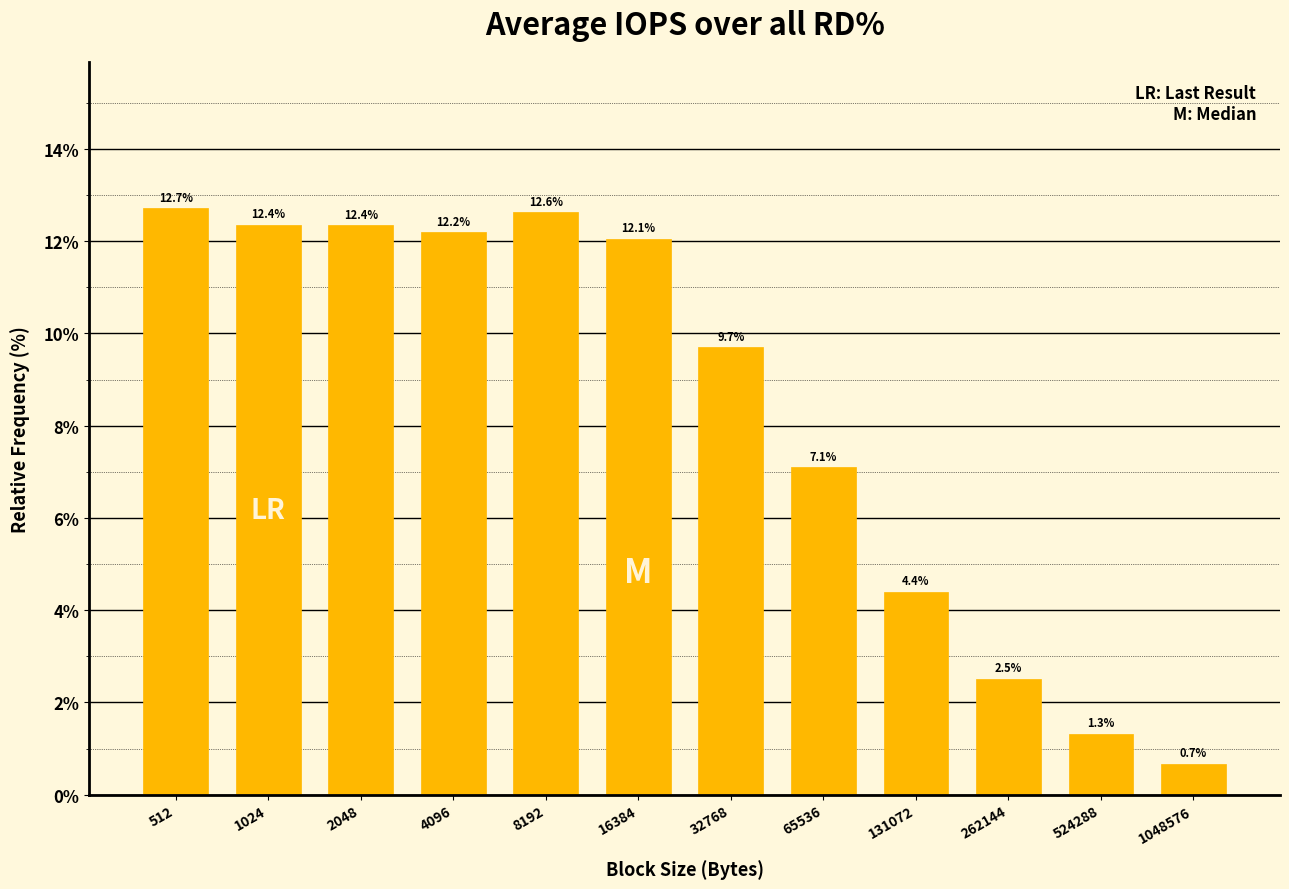

Reading left to right, extract all data points from this chart.

512=12.7	1024=12.4	2048=12.4	4096=12.2	8192=12.6	16384=12.1	32768=9.7	65536=7.1	131072=4.4	262144=2.5	524288=1.3	1048576=0.7